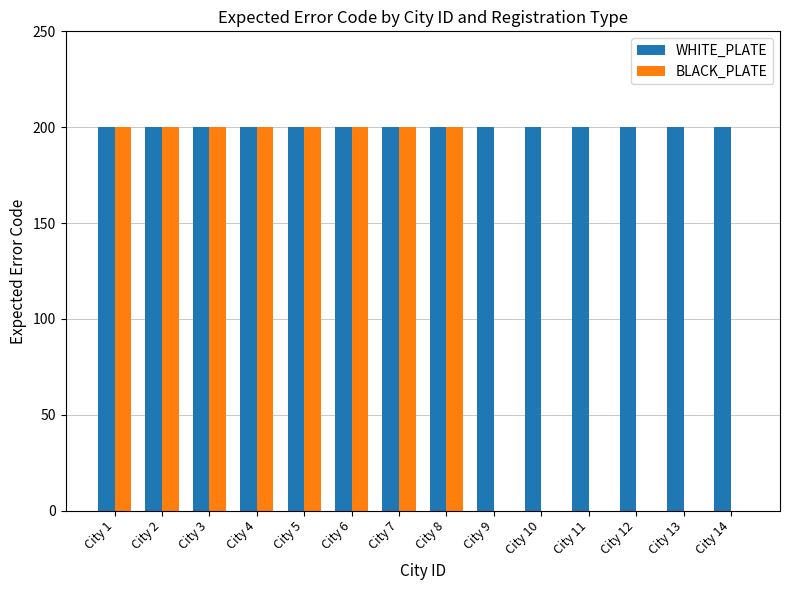

What is the sum of all BLACK_PLATE values?

1600